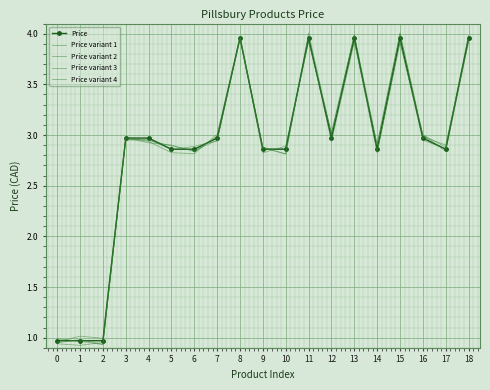

Count the number of data series in this chart.

5